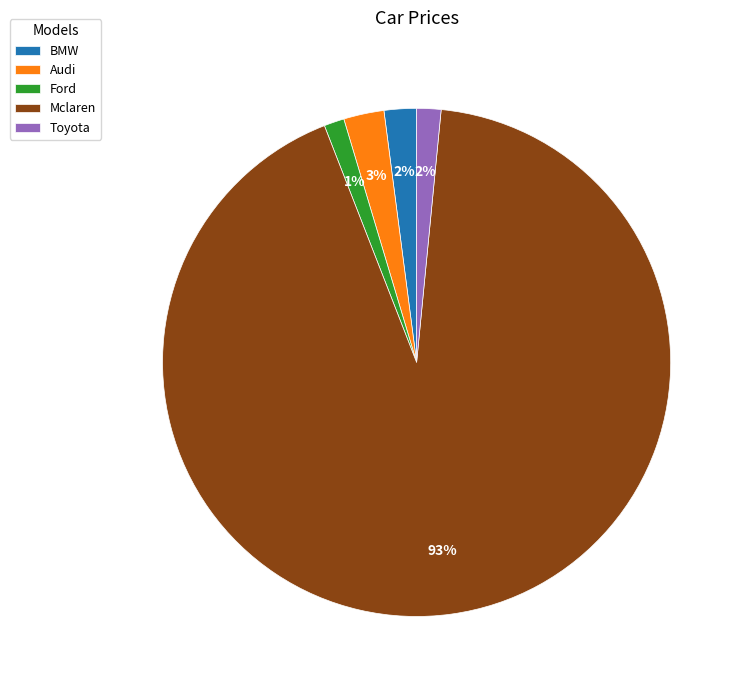

What is the largest slice in the pie chart?

Mclaren